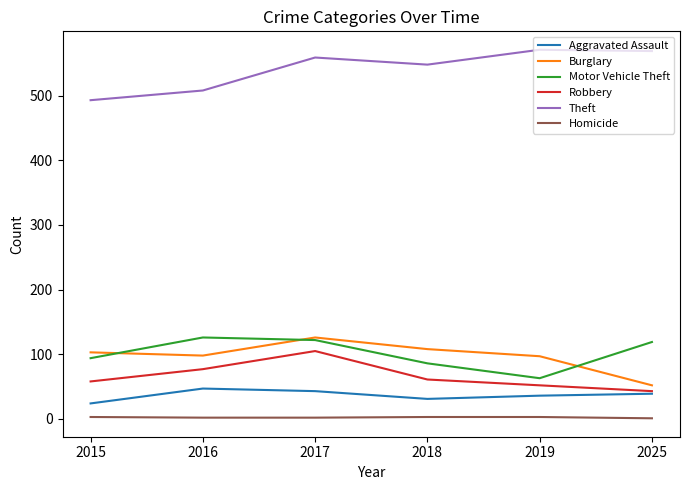

What is the sum of the Homicide values at 2017 and 2016?

4